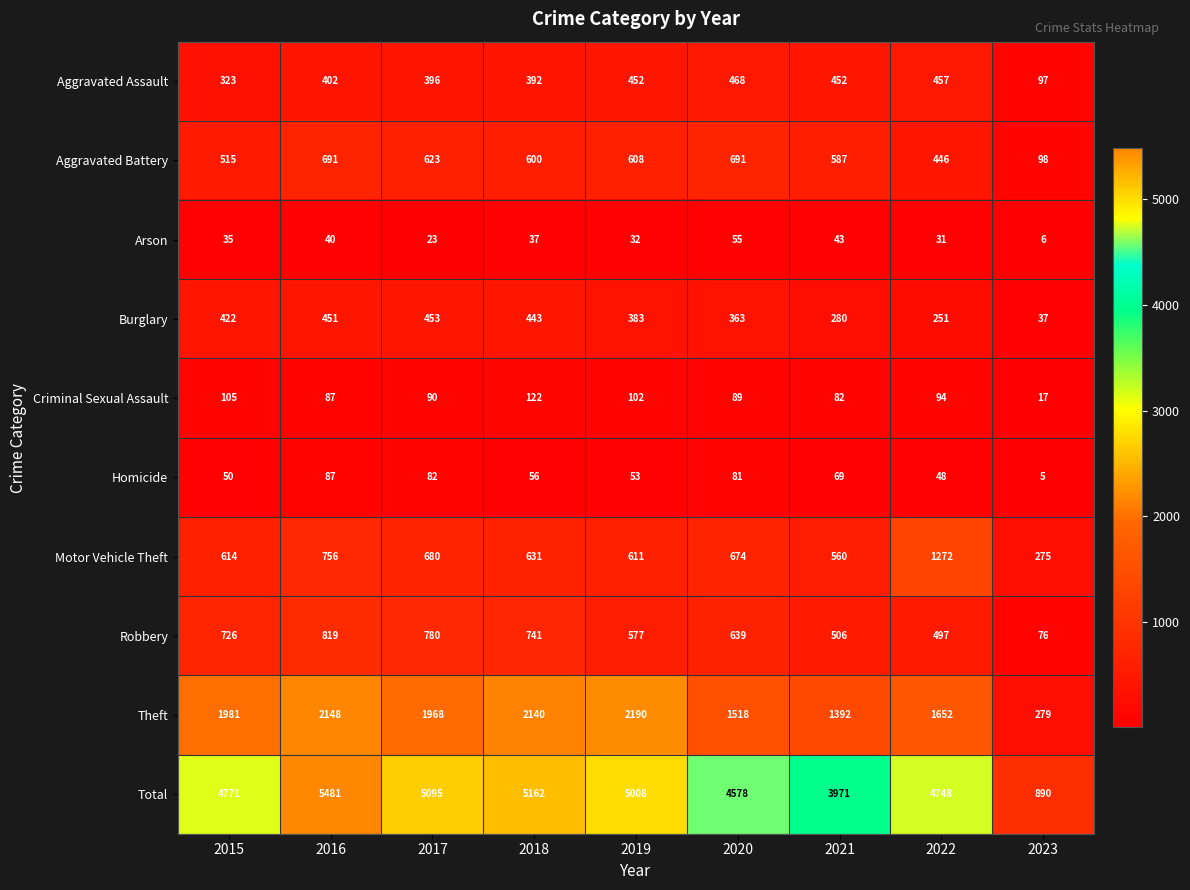

At which label does Burglary first exceed 383?

2015